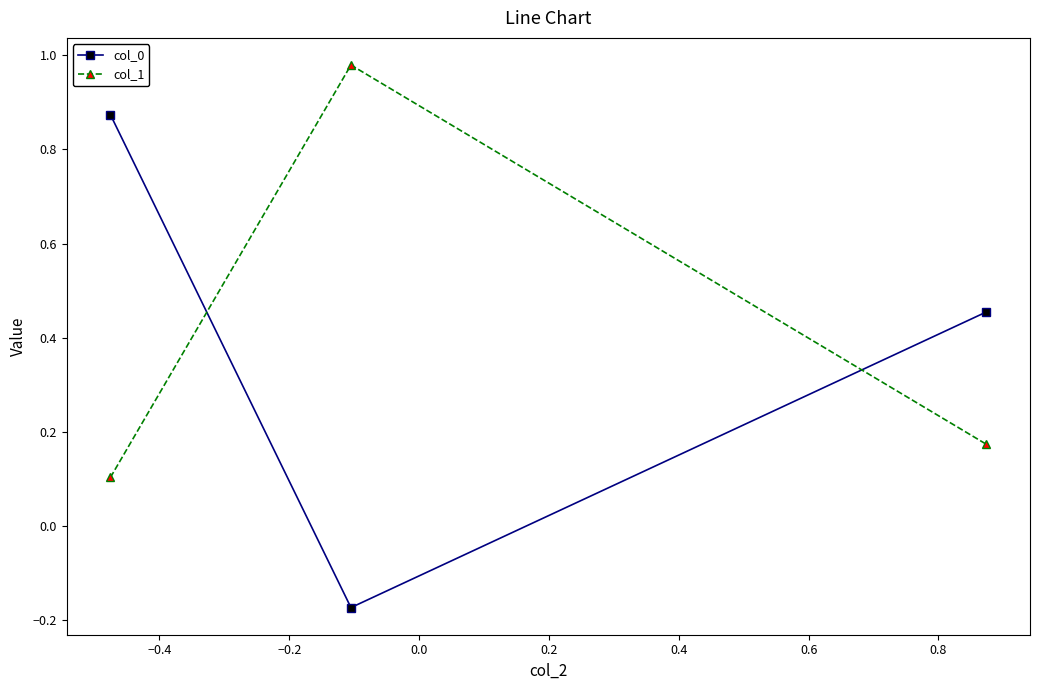

Which series has the widest spread of values?

col_0